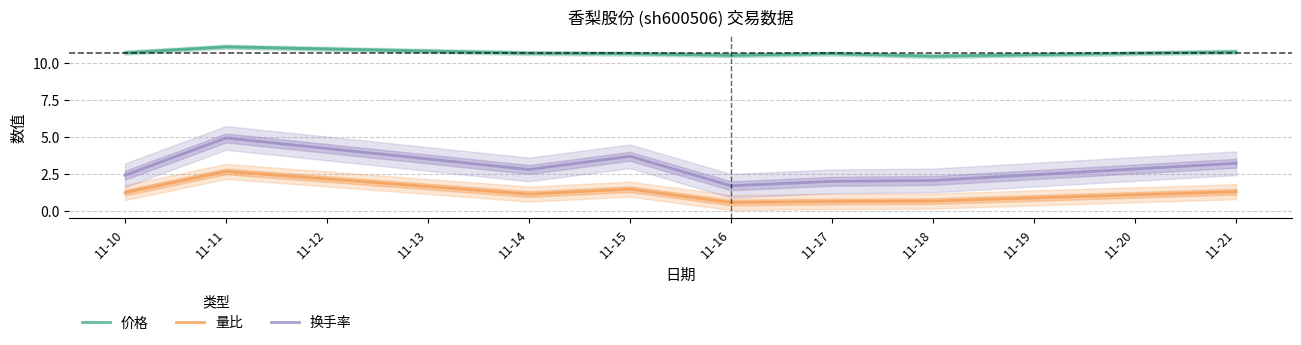

Which series has the widest spread of values?

换手率